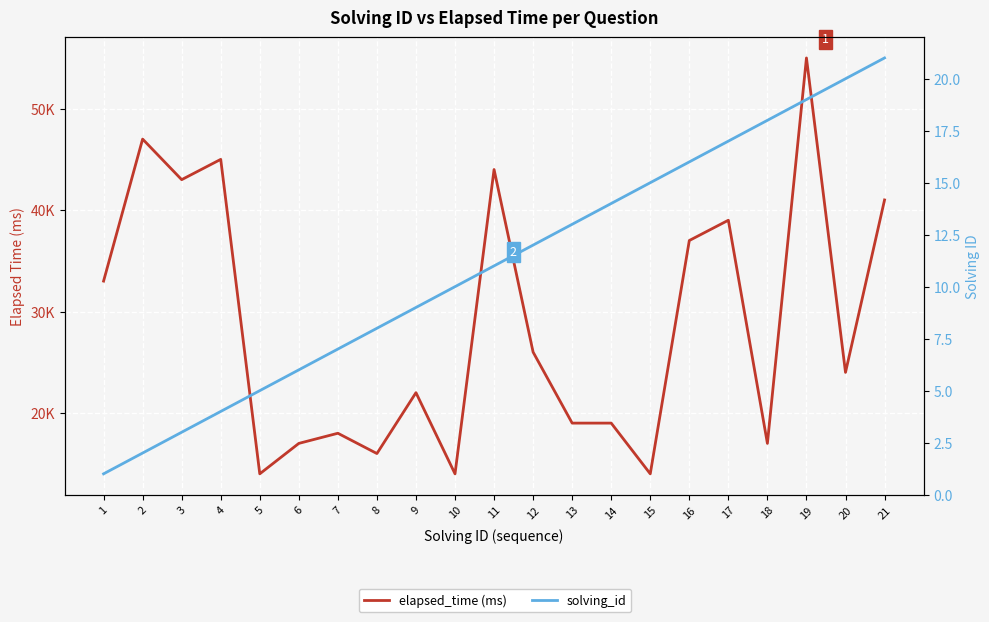

How many categories are shown in the chart?

21